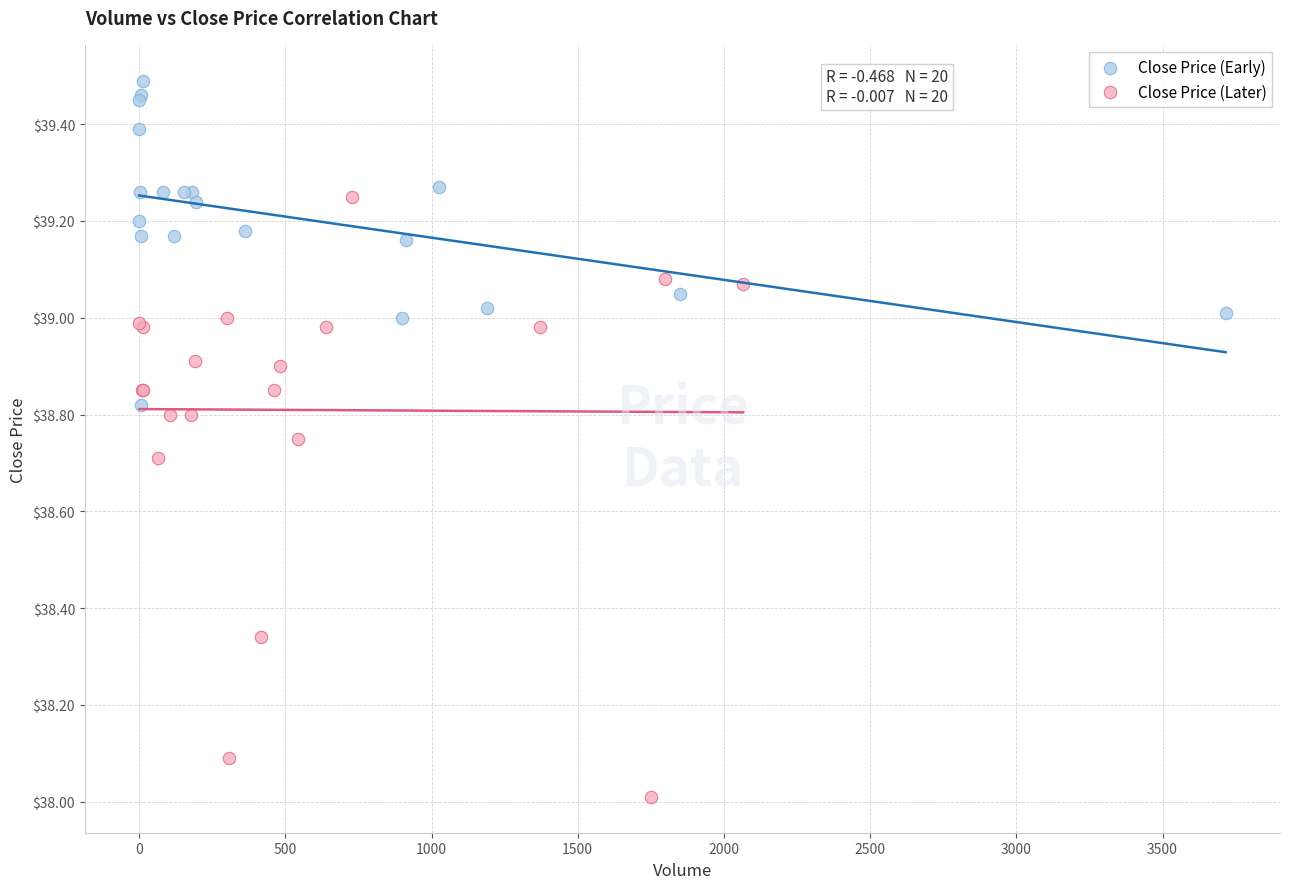

Which series has the largest Y range (max minus min)?

Close Price (Later)